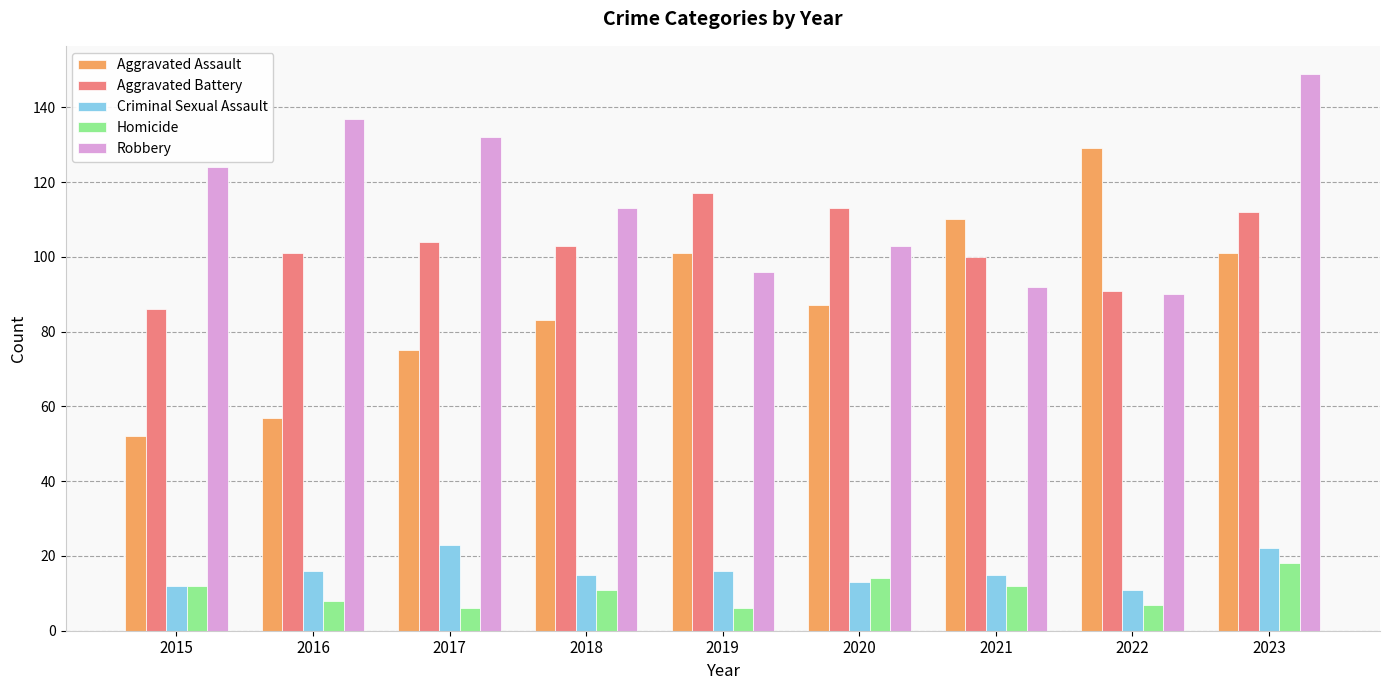

Reading left to right, list all the values displayed in this chart.

Aggravated Assault: 2015=52	2016=57	2017=75	2018=83	2019=101	2020=87	2021=110	2022=129	2023=101
Aggravated Battery: 2015=86	2016=101	2017=104	2018=103	2019=117	2020=113	2021=100	2022=91	2023=112
Criminal Sexual Assault: 2015=12	2016=16	2017=23	2018=15	2019=16	2020=13	2021=15	2022=11	2023=22
Homicide: 2015=12	2016=8	2017=6	2018=11	2019=6	2020=14	2021=12	2022=7	2023=18
Robbery: 2015=124	2016=137	2017=132	2018=113	2019=96	2020=103	2021=92	2022=90	2023=149